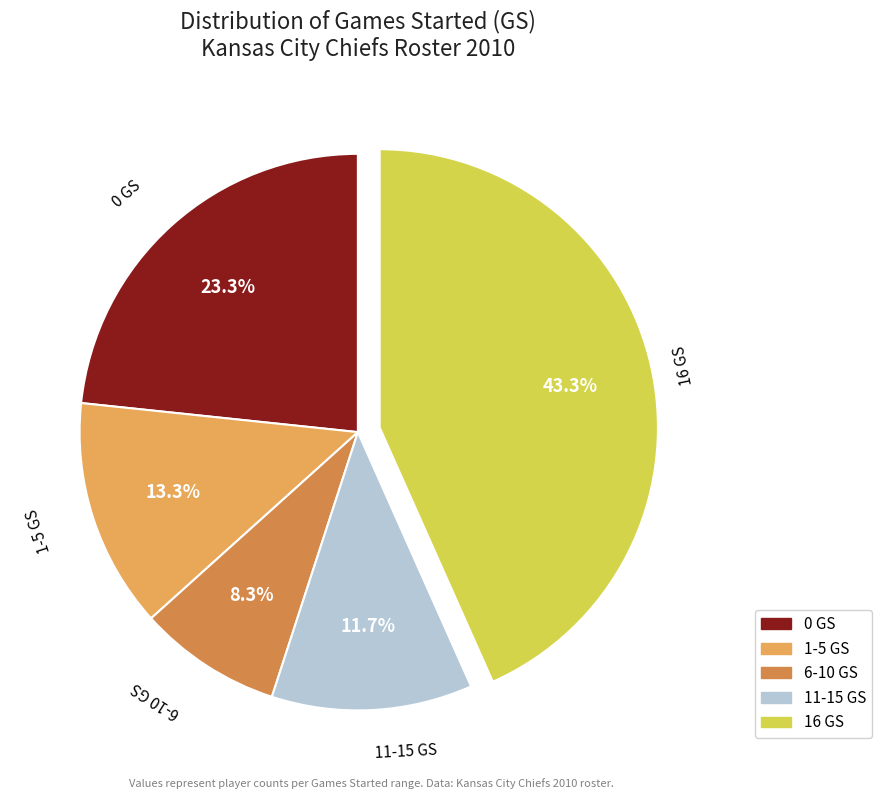

Count the number of slices in the pie.

5